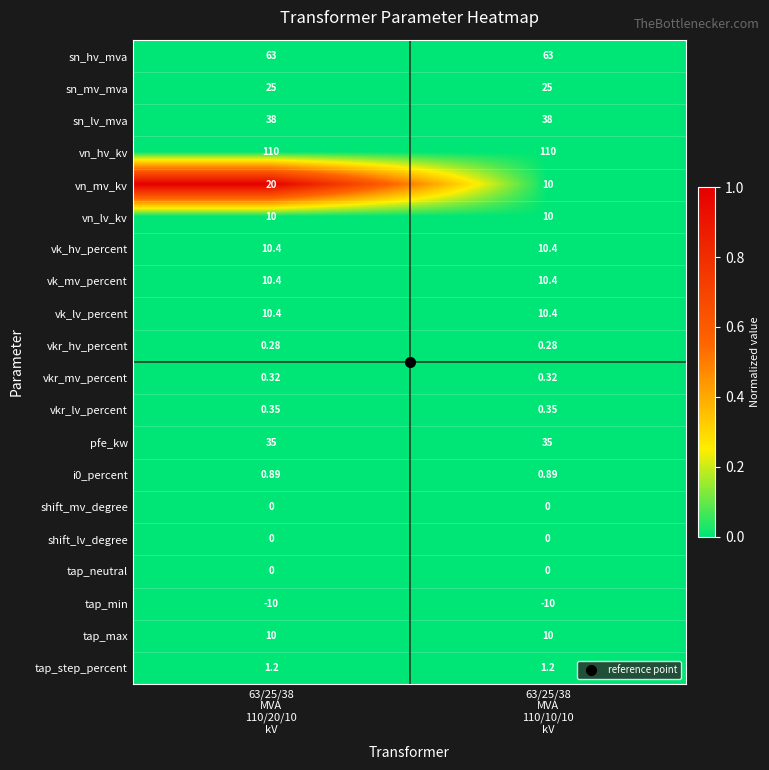

Which series has the largest total across all categories?

vn_hv_kv